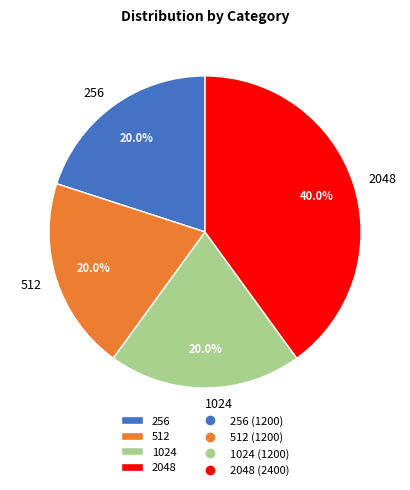

The 256 slice represents 29% of the pie. True or false?

False